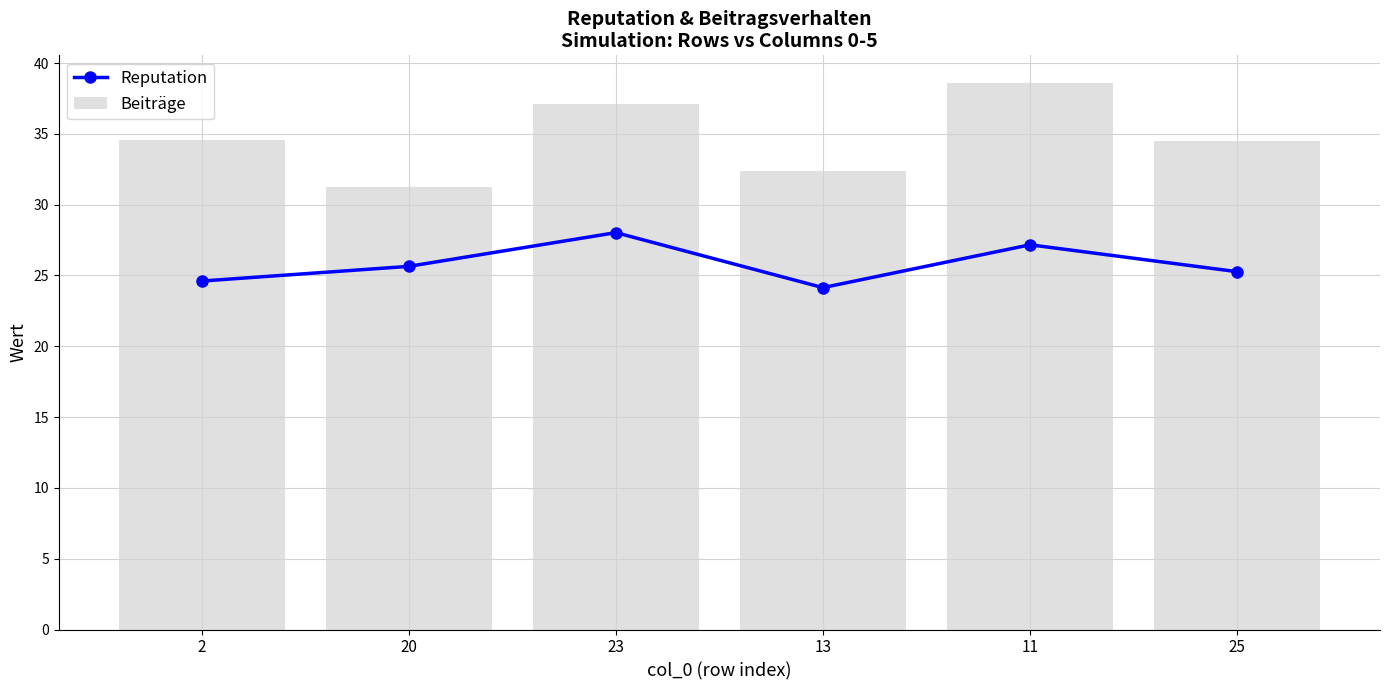

Reading right to left, transcribe all the data shown in this chart.

Reputation: 25=25.3	11=27.2	13=24.1	23=28.0	20=25.6	2=24.6
Beiträge: 25=34.5	11=38.6	13=32.4	23=37.1	20=31.3	2=34.6